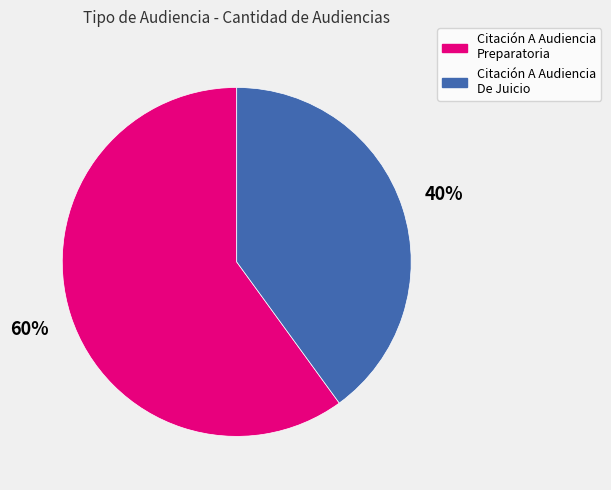

Rank the categories by value from highest to lowest.

Citación A Audiencia Preparatoria, Citación A Audiencia De Juicio